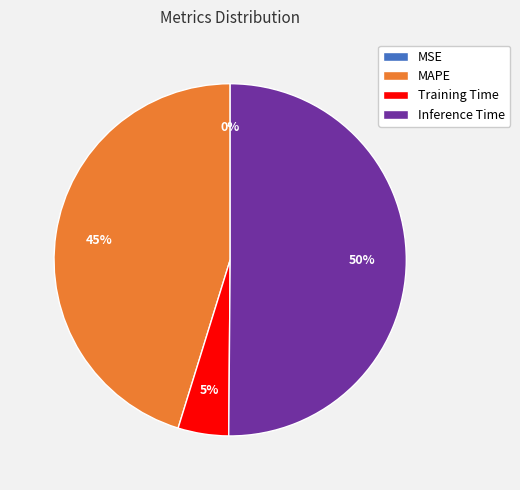

What is the largest slice in the pie chart?

Inference Time